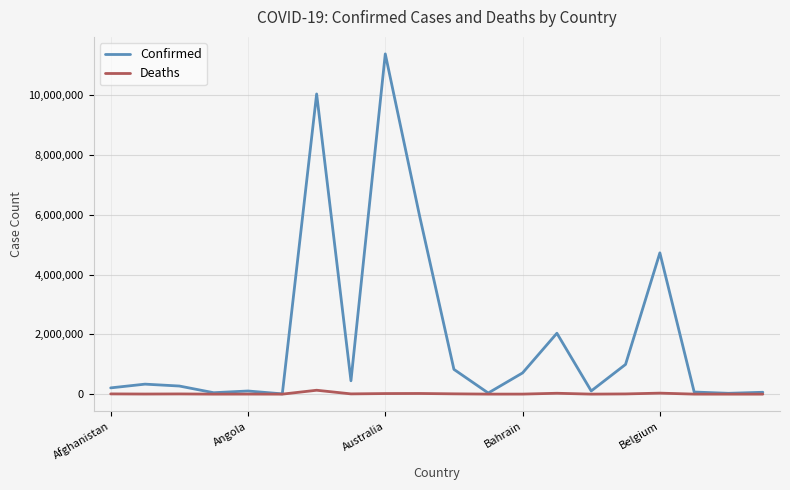

Which series has the widest spread of values?

Confirmed